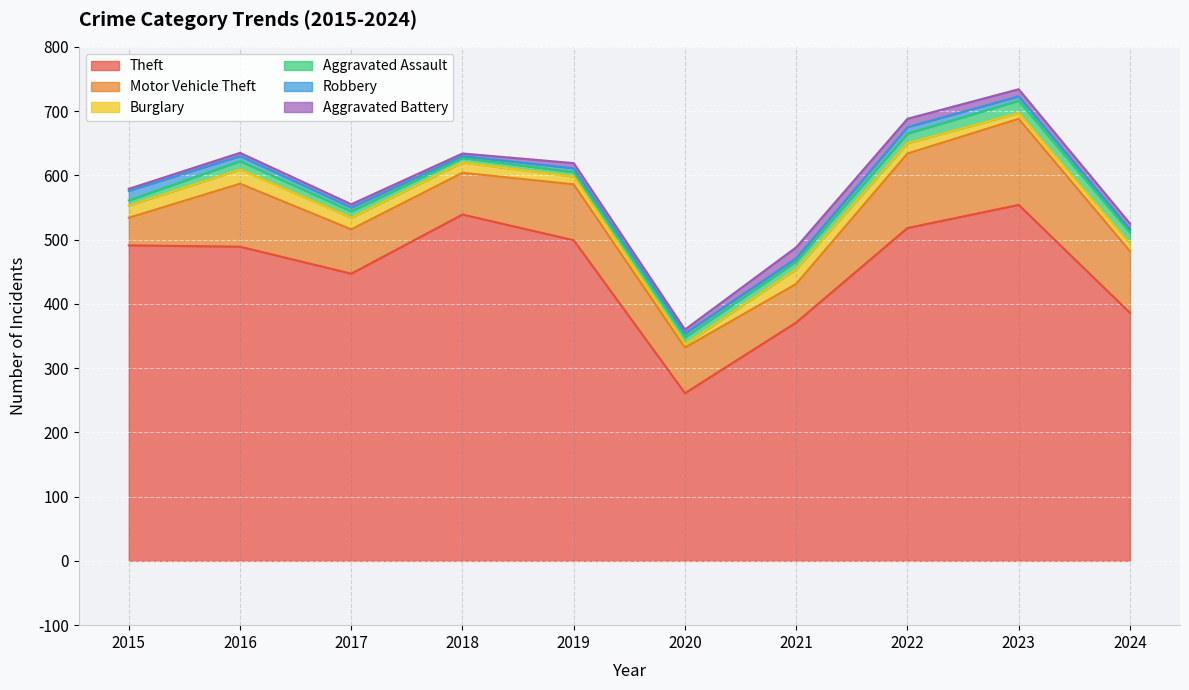

Which series has the widest spread of values?

Theft